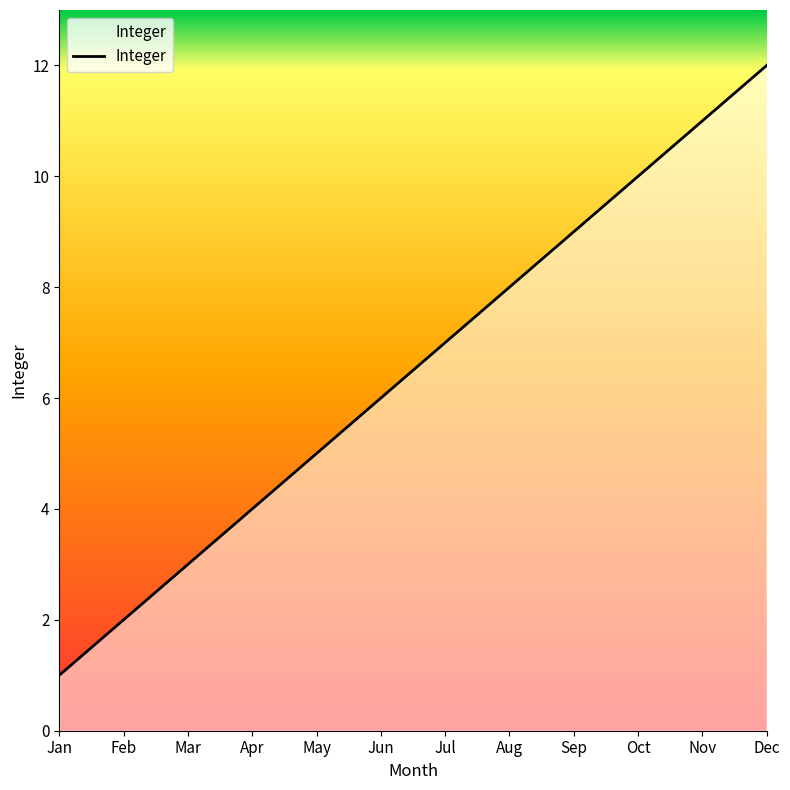

Is this an area chart (filled region under the line)?

No